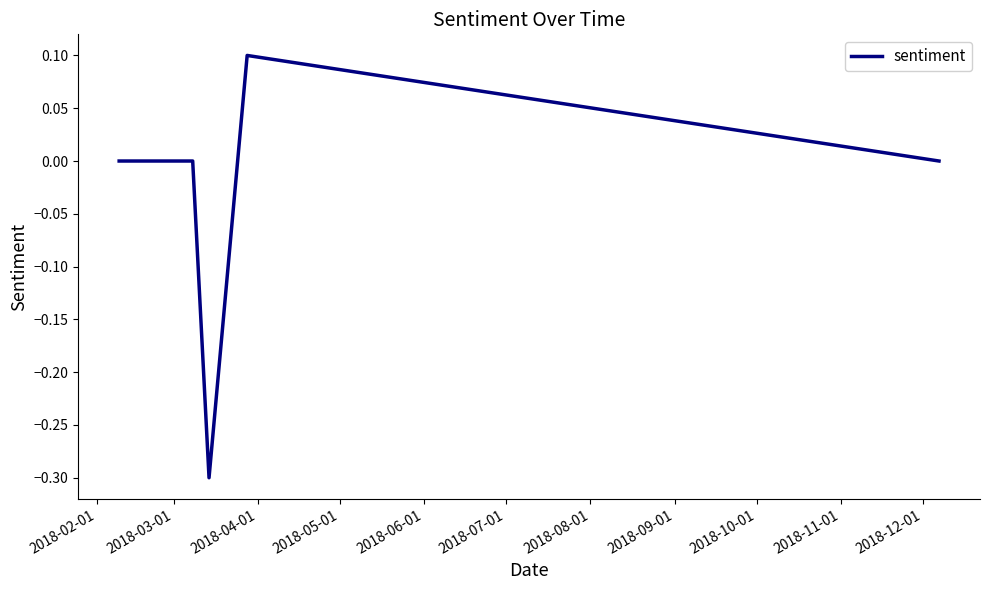

True or false: the data has more than 0 interior local peaks.

True